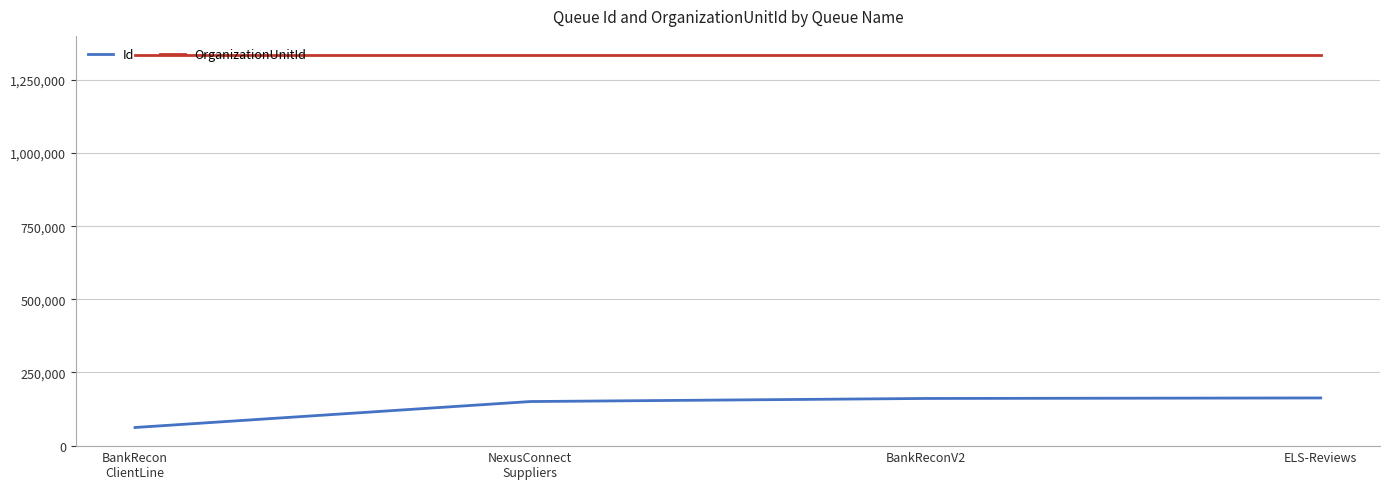

True or false: OrganizationUnitId has more than 1 interior local peaks.

False